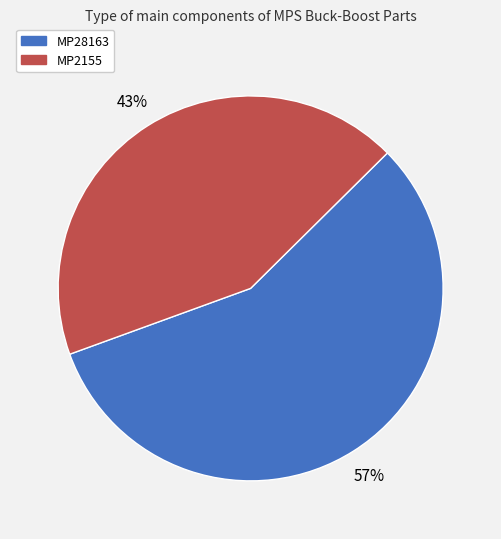

Does MP28163 represent more than half of the total?

Yes